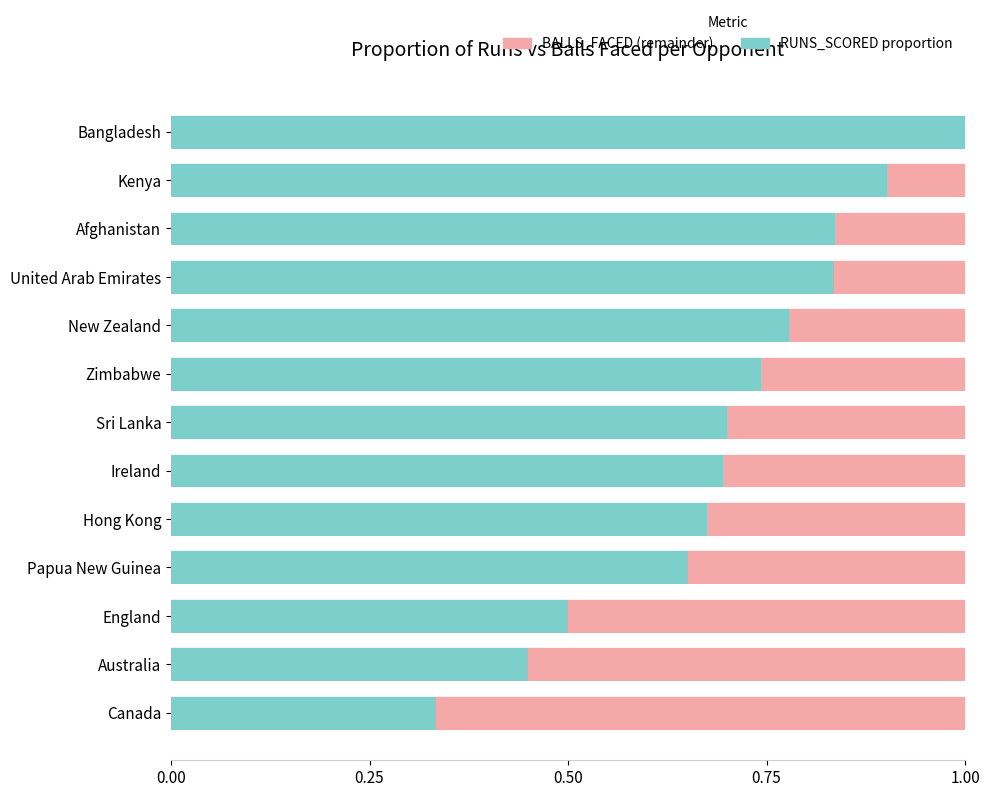

What is the total value across all series at Kenya?

1.0